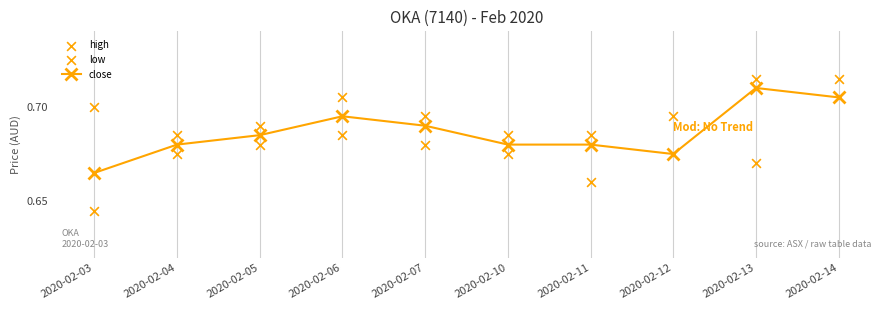

At how many categories does at least one series exceed 0?

10